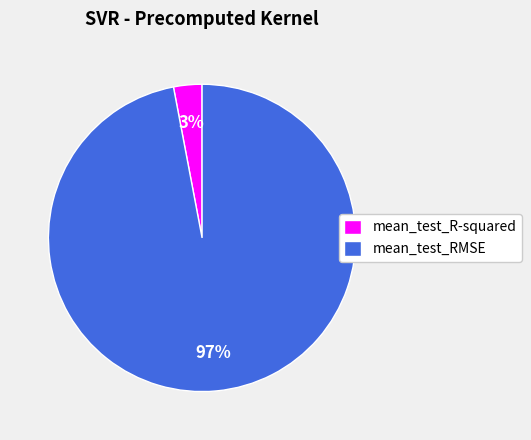

Do mean_test_RMSE and mean_test_R-squared together represent more than half of the pie?

Yes